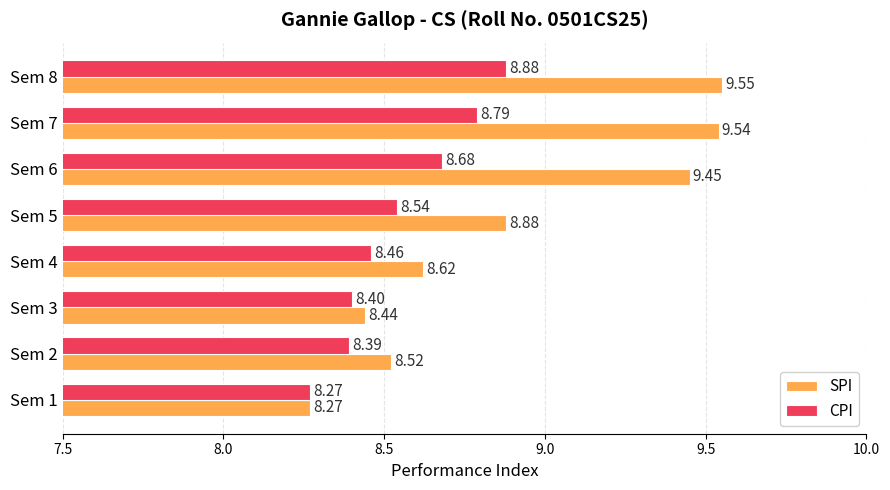

What is the difference between the maximum and minimum values in the CPI series?

0.6